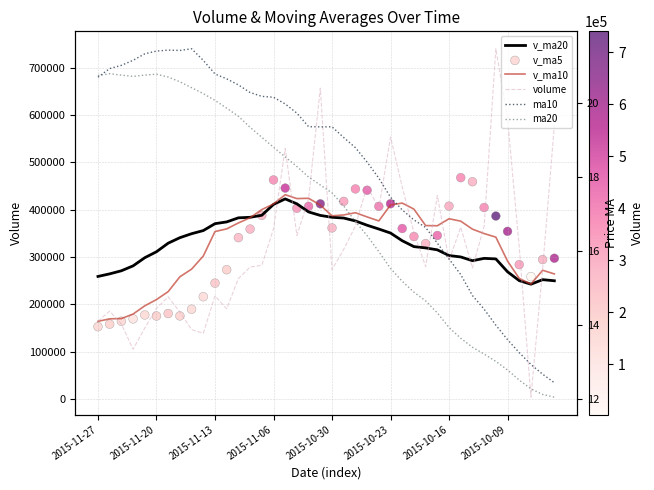

Which series has the largest total across all categories?

v_ma20